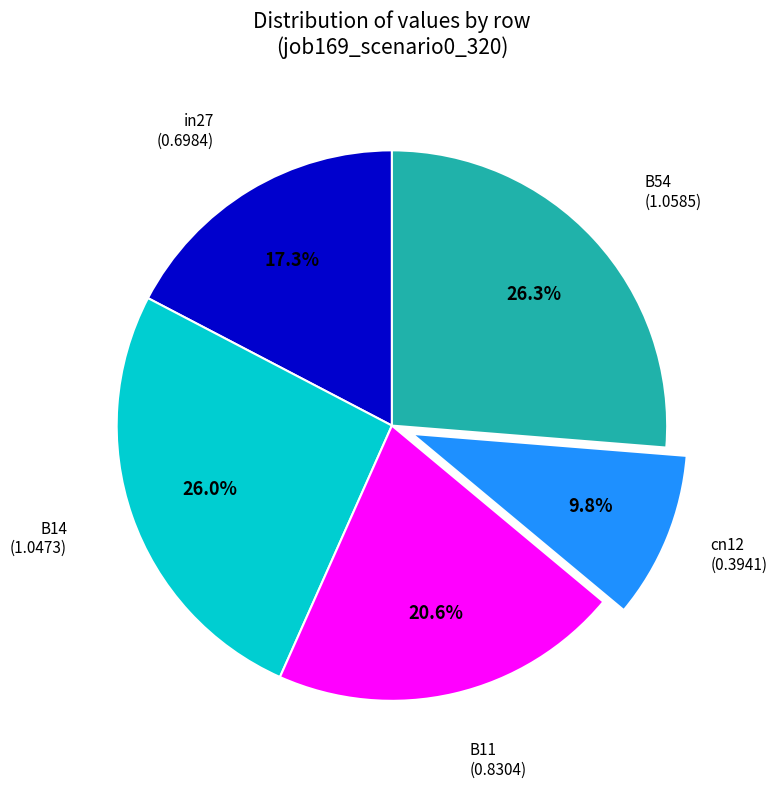

To the nearest percent, what portion does B11 represent?

21%